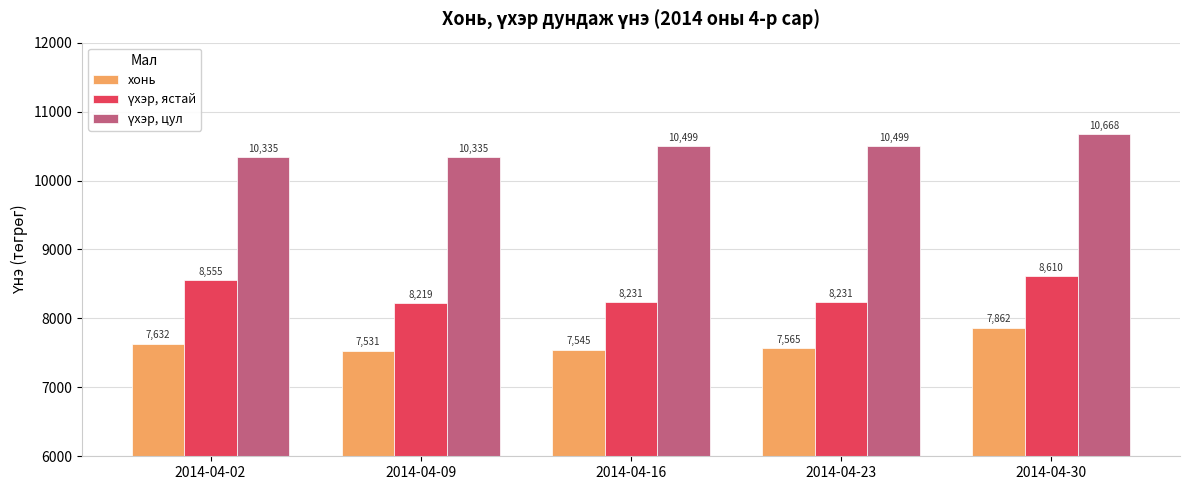

At how many categories does at least one series exceed 9679?

5